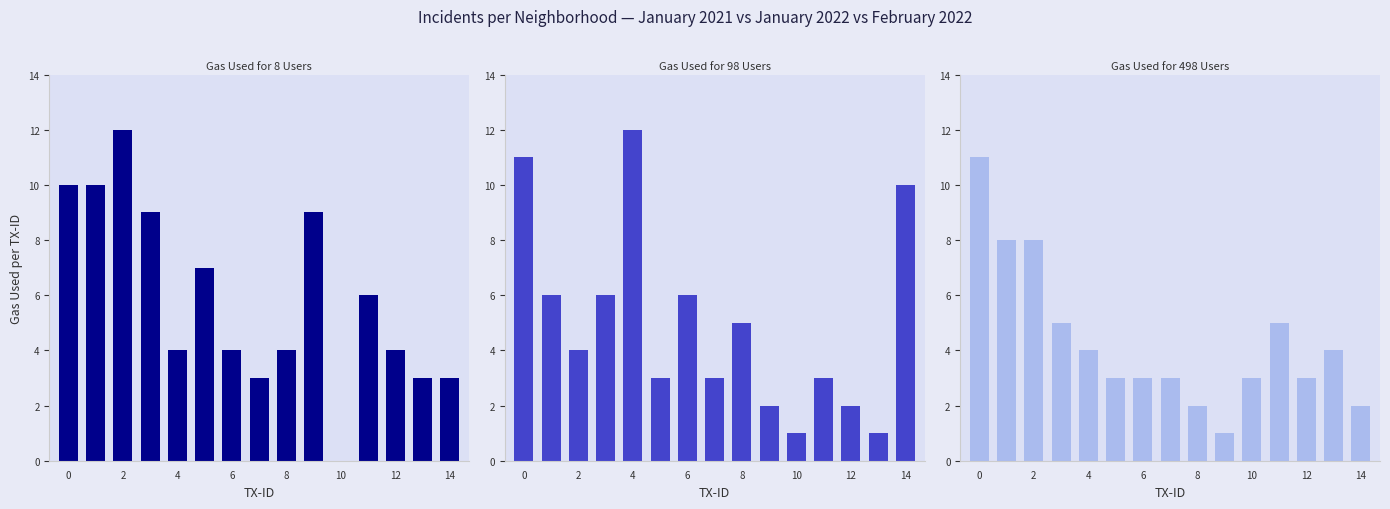

Does the chart contain any negative values?

No